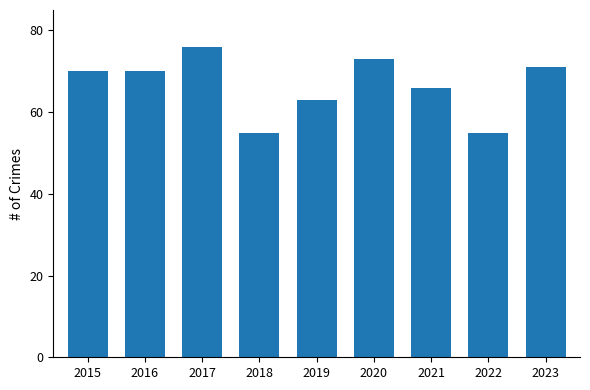

Approximately how many times larger is the value at 2021 compared to 2015?

0.9